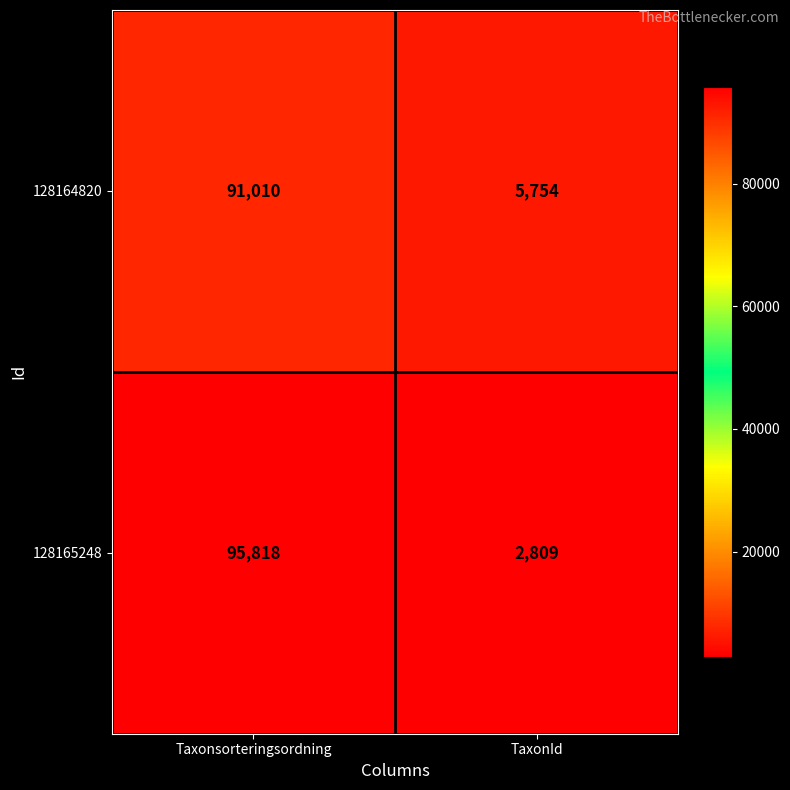

What is the difference between the 128164820 values at TaxonId and Taxonsorteringsordning?

85256